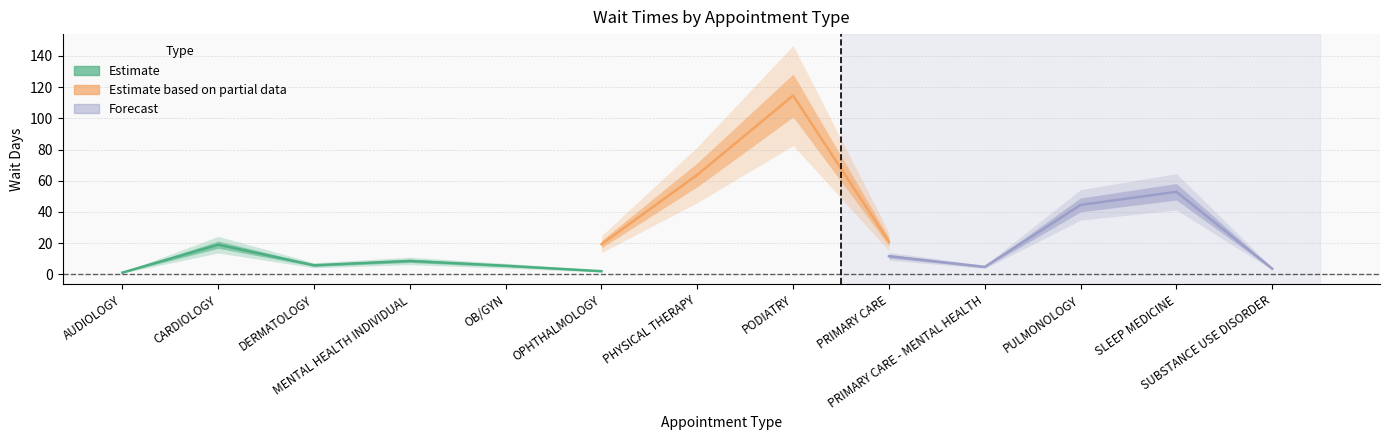

Rank the categories by NewPatients value from lowest to highest.

CARDIOLOGY, SUBSTANCE USE DISORDER, MENTAL HEALTH INDIVIDUAL, OB/GYN, PRIMARY CARE - MENTAL HEALTH, DERMATOLOGY, AUDIOLOGY, OPHTHALMOLOGY, PRIMARY CARE, PHYSICAL THERAPY, SLEEP MEDICINE, PULMONOLOGY, PODIATRY